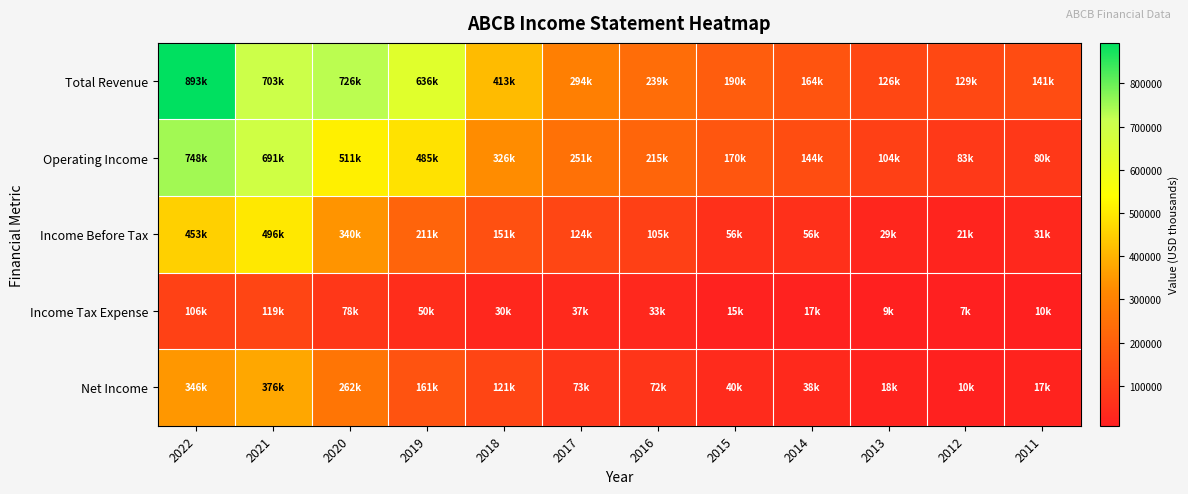

Reading right to left, list all the values displayed in this chart.

Total Revenue: 2011=141100	2012=129500	2013=126300	2014=164600	2015=190400	2016=239100	2017=294300	2018=413300	2019=636400	2020=726500	2021=703100	2022=893900
Operating Income: 2011=80800	2012=83300	2013=104700	2014=144200	2015=170300	2016=215300	2017=251800	2018=326700	2019=485400	2020=511400	2021=691000	2022=748600
Income Before Tax: 2011=31600	2012=21700	2013=29300	2014=56200	2015=56700	2016=105200	2017=124300	2018=151500	2019=211600	2020=340200	2021=496100	2022=453100
Income Tax Expense: 2011=10600	2012=7300	2013=9300	2014=17500	2015=15900	2016=33100	2017=37100	2018=30500	2019=50100	2020=78300	2021=119200	2022=106600
Net Income: 2011=17900	2012=10900	2013=18300	2014=38400	2015=40800	2016=72100	2017=73500	2018=121000	2019=161400	2020=262000	2021=376900	2022=346500